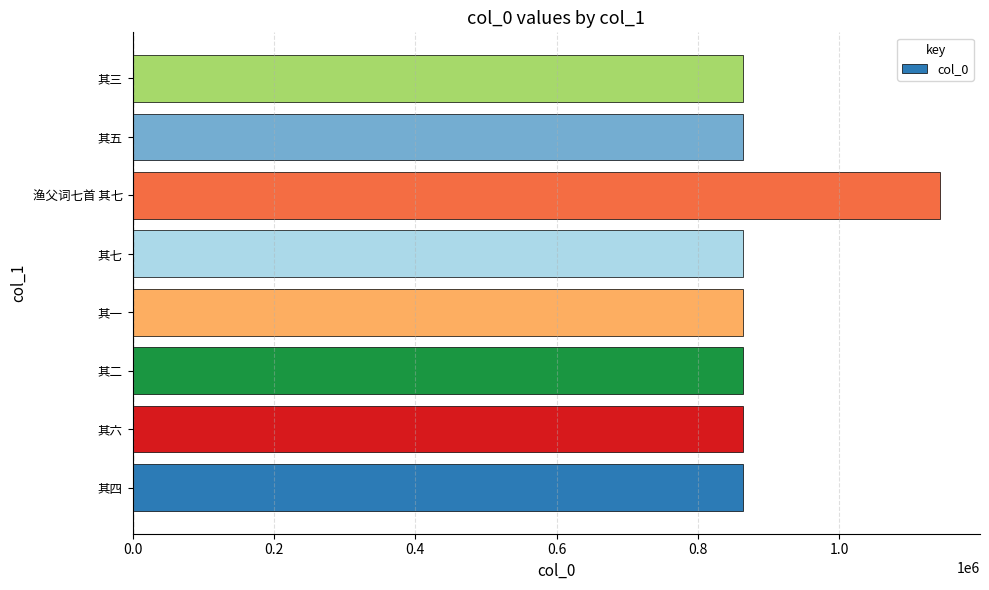

Read the value at 其五.

864151